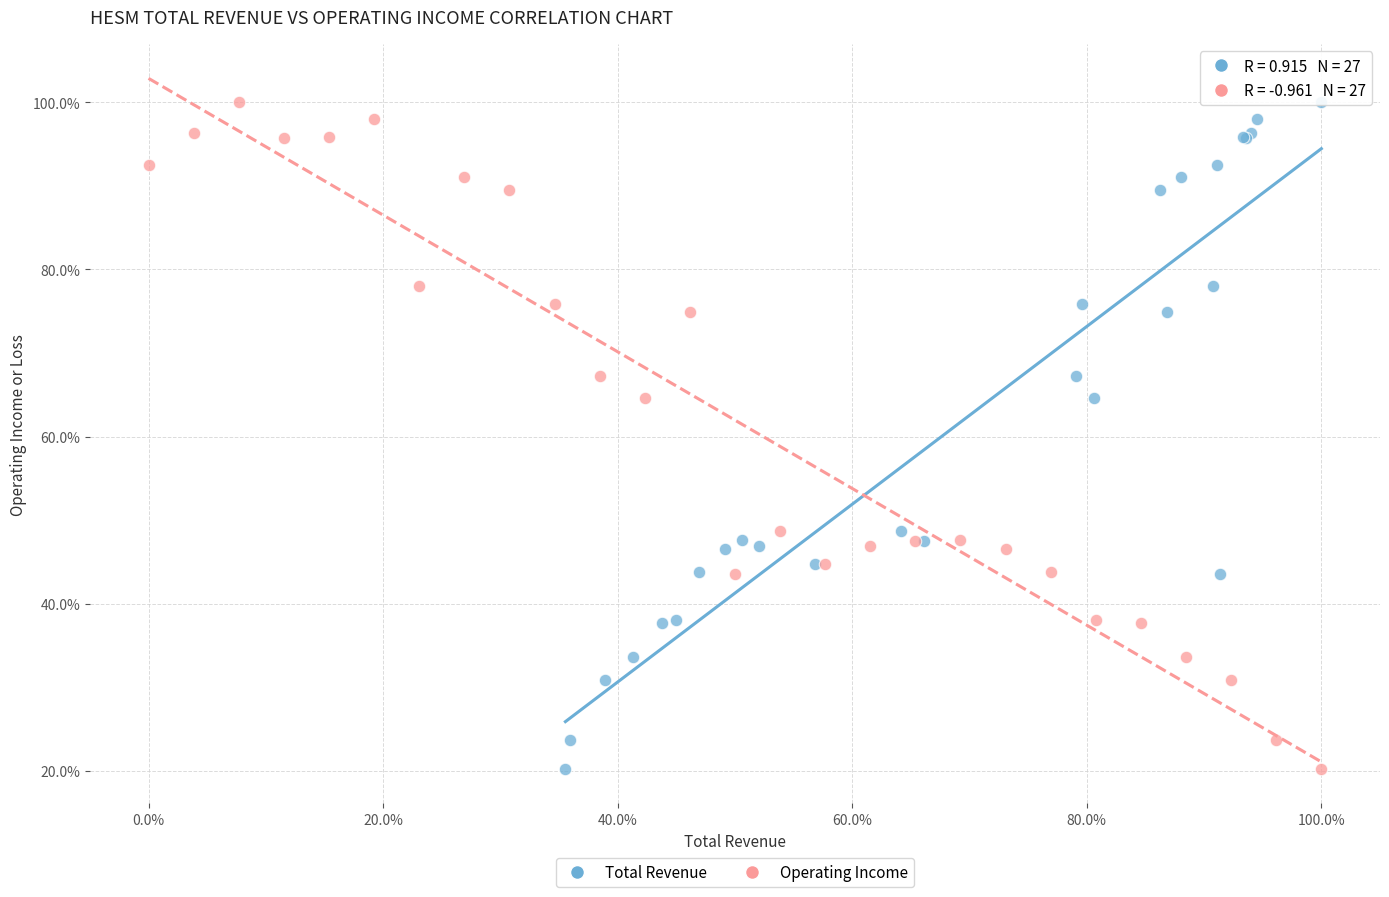

What are all the series names shown in the legend?

Total Revenue, Operating Income